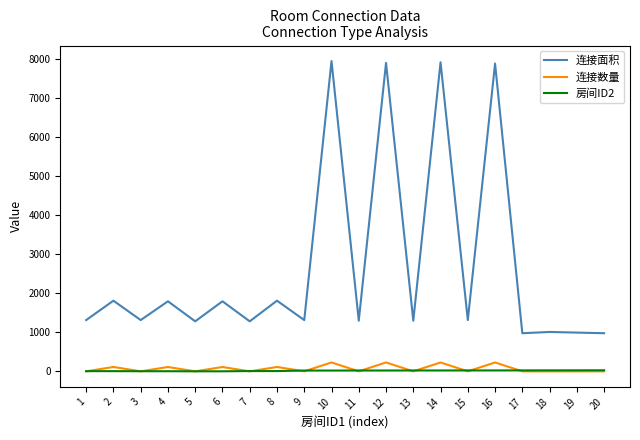

True or false: 连接面积 and 房间ID2 cross at least once.

False